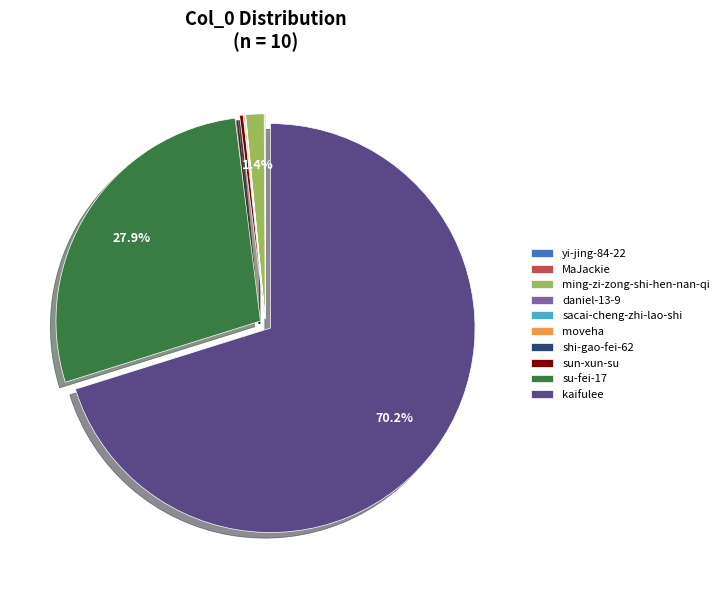

Combined, do su-fei-17 and sun-xun-su account for over 50%?

No